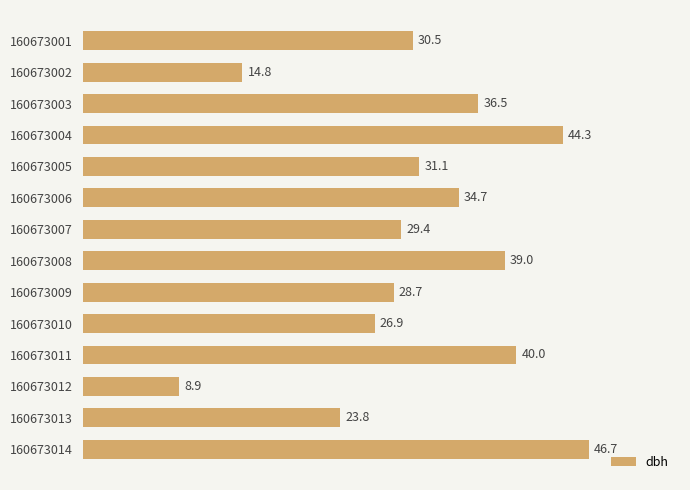

Rank the categories by value from highest to lowest.

160673014, 160673004, 160673011, 160673008, 160673003, 160673006, 160673005, 160673001, 160673007, 160673009, 160673010, 160673013, 160673002, 160673012